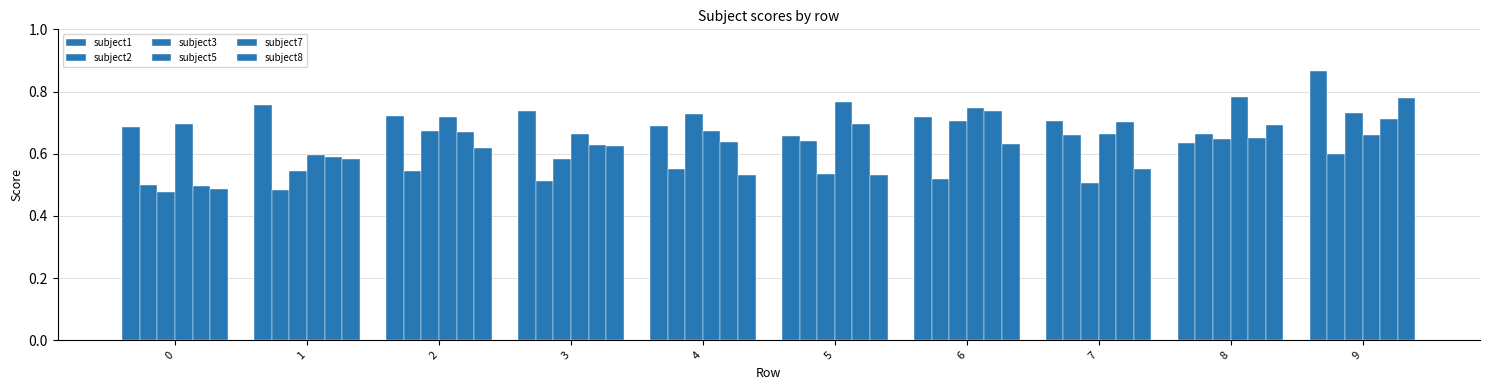

Is the value of subject5 at 6 greater than the value of subject2 at 2?

Yes